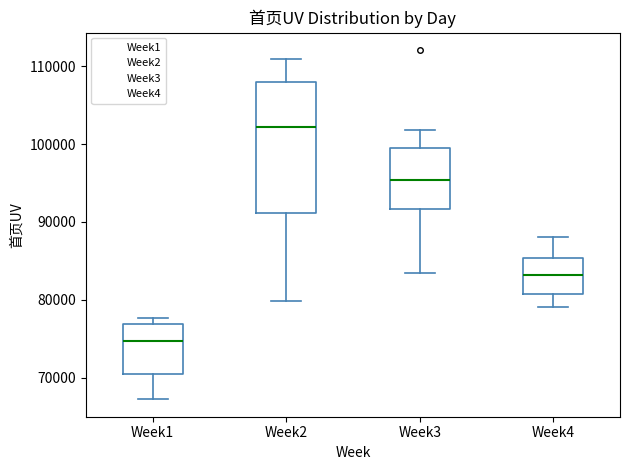

Reading left to right, transcribe this box plot: for each box, give where its median line is, the range the box spans, and where its two whiskers end, as read against the y-axis. The values are not printed on the chart, so give them approximately, as read against the axis.

Week1: median 75000, box 70000 to 77000, whiskers 67000 to 78000
Week2: median 102000, box 91000 to 108000, whiskers 80000 to 111000
Week3: median 95000, box 92000 to 100000, whiskers 83000 to 102000
Week4: median 83000, box 81000 to 85000, whiskers 79000 to 88000